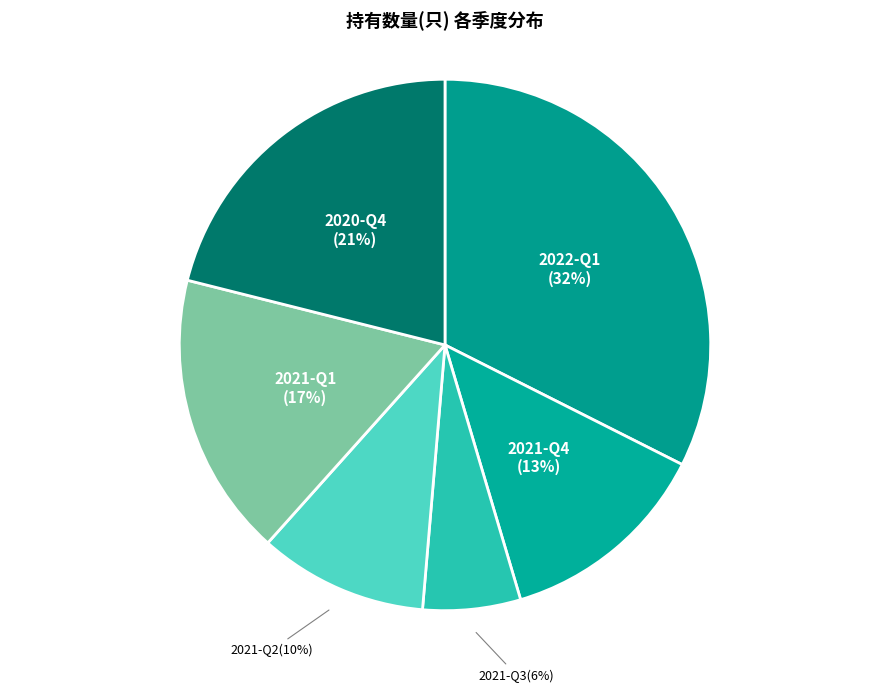

Is there any slice that represents more than half of the pie?

No